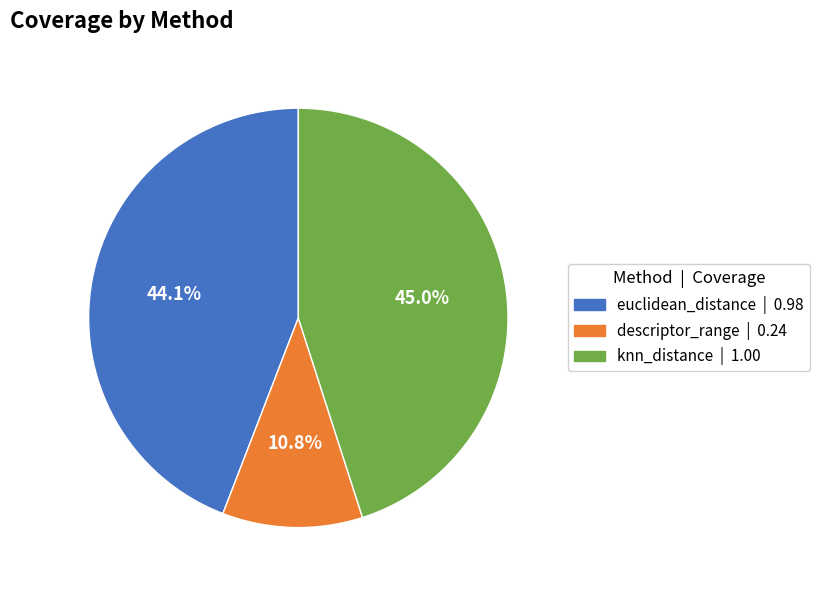

What is the total percentage of descriptor_range and euclidean_distance?

55.0%